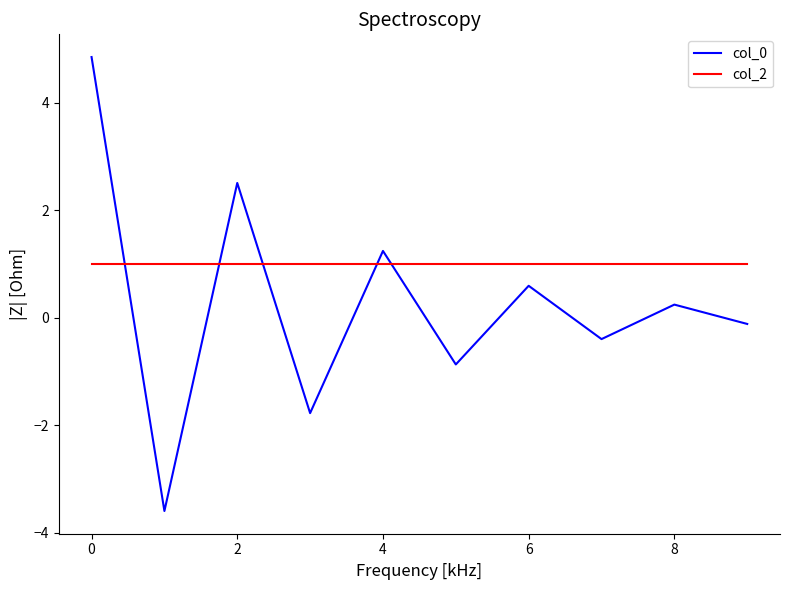

Which series has the largest total across all categories?

col_2